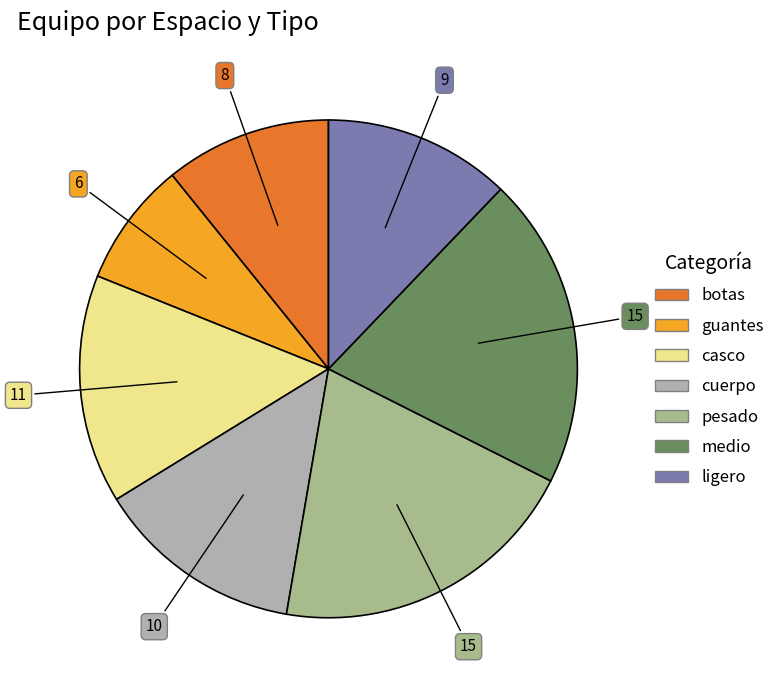

How many slices are in this pie chart?

7